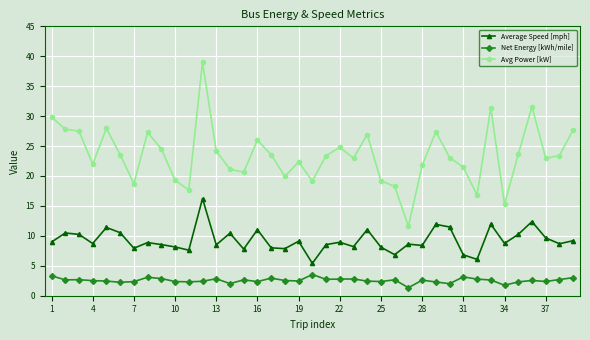

What are all the series names shown in the legend?

Average Speed [mph], Net Energy [kWh/mile], Avg Power [kW]